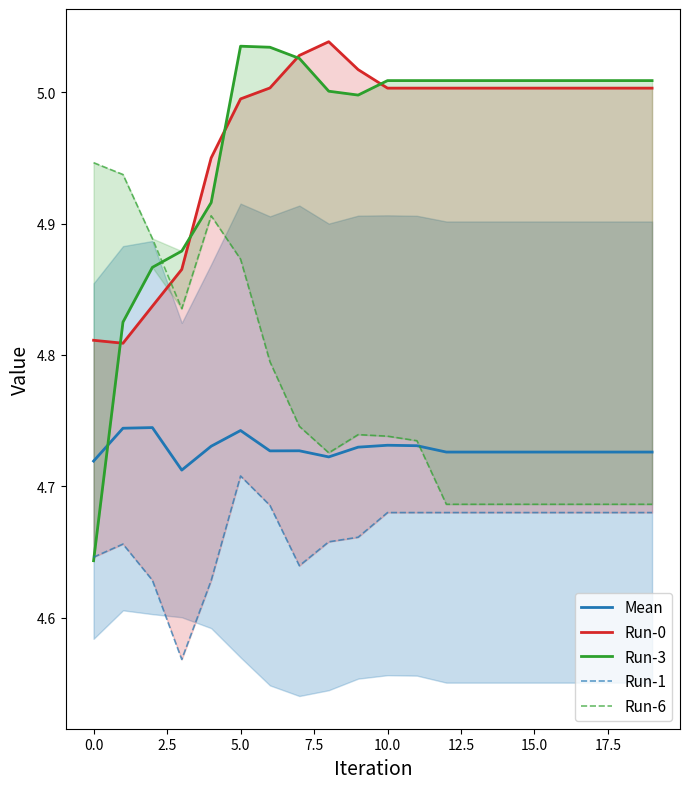

True or false: Mean has a value of 3.0 at 5.0.

False